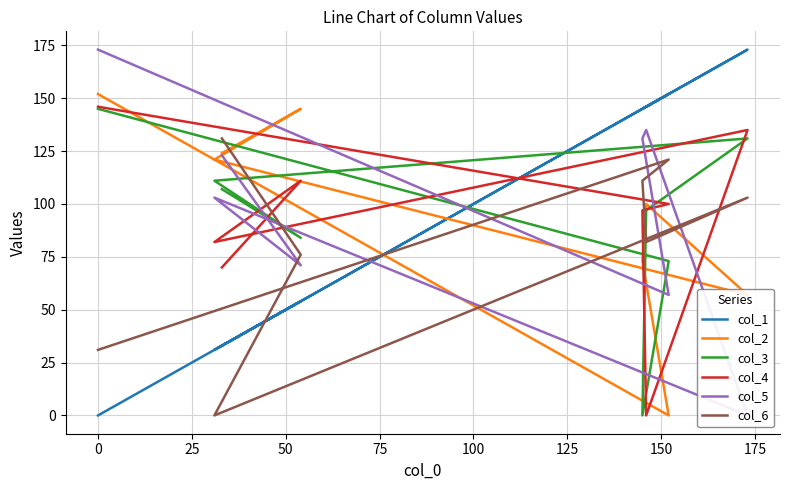

What is the sum of all col_6 values?

655